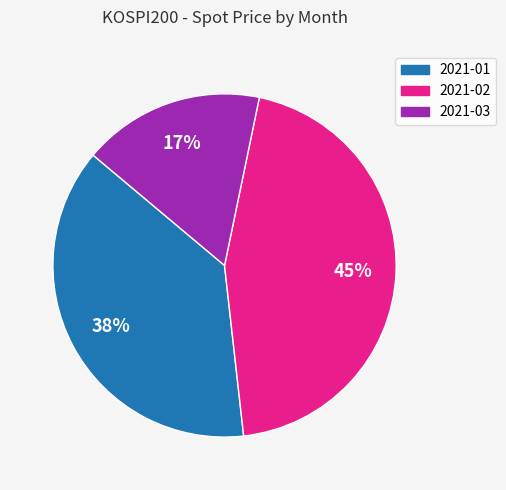

Between 2021-01 and 2021-03, which is larger?

2021-01